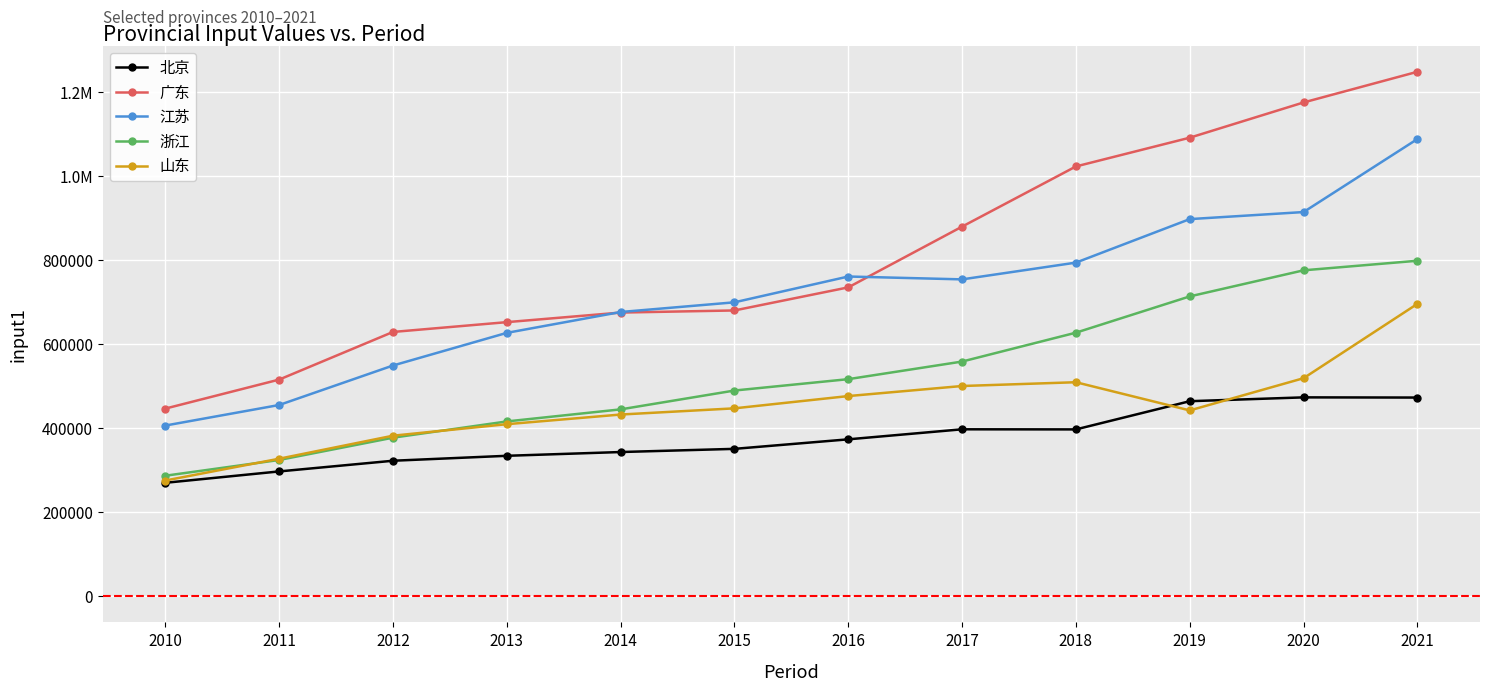

List the series in order of their overall mean, highest first.

广东, 江苏, 浙江, 山东, 北京